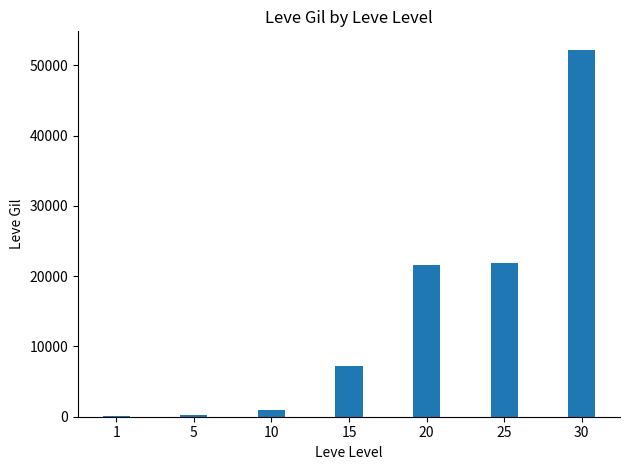

What is the maximum value shown in the chart?

52220